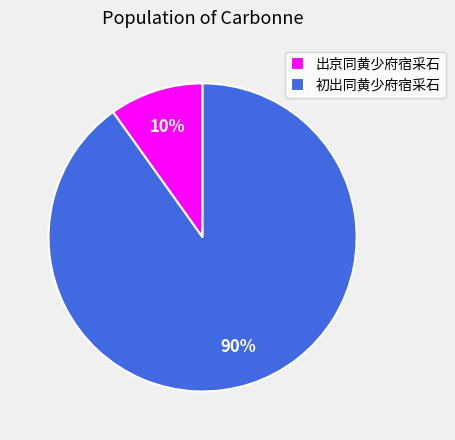

Is it true that 初出同黄少府宿采石 is 83% of the pie?

False